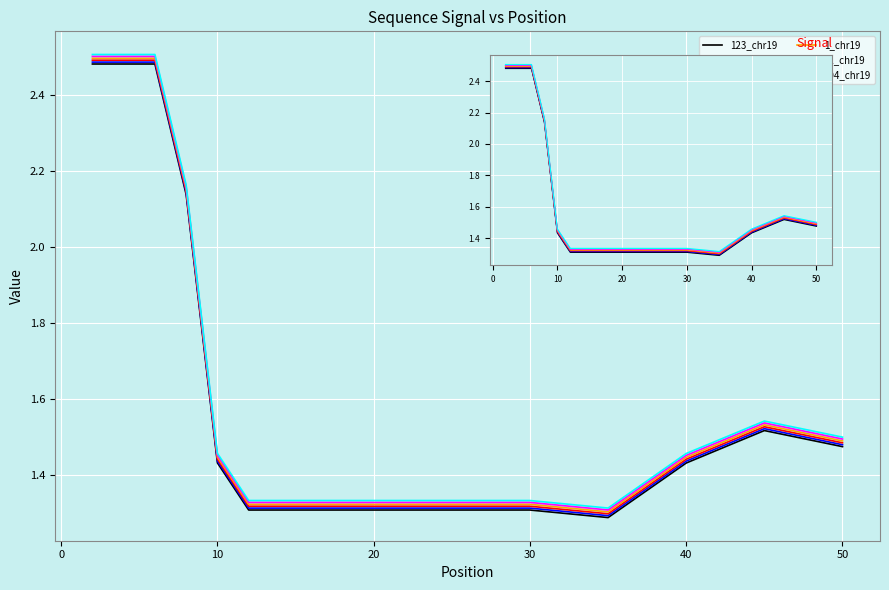

List the series in order of their peak value, lowest first.

123_chr19, 145_chr19, 162_chr19, 1_chr19, 22_chr19, 504_chr19